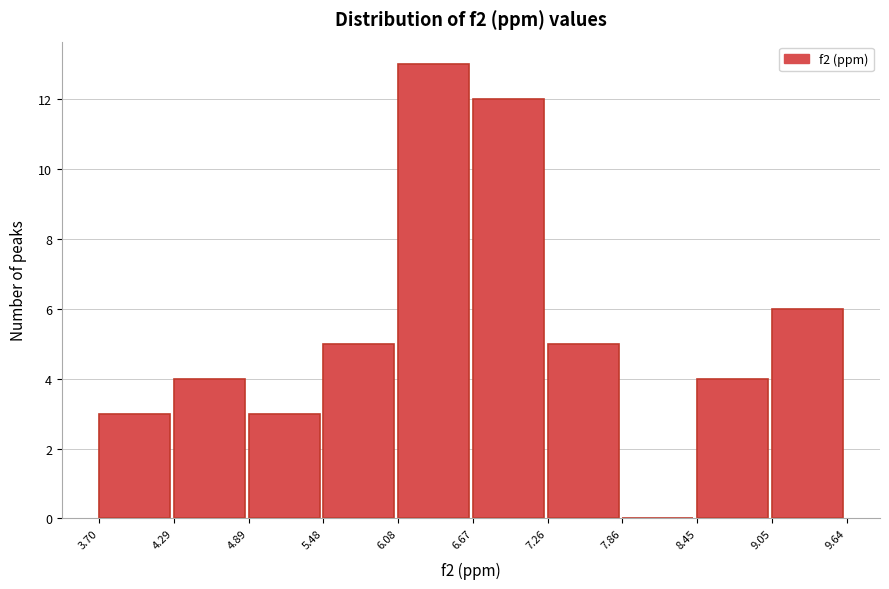

Reading left to right, transcribe this chart: for each bar, give the range it covers on the x-axis and its height. The values are not printed on the chart, so give them approximately, as read against the axis.

3.70 to 4.29: 3
4.29 to 4.89: 4
4.89 to 5.48: 3
5.48 to 6.08: 5
6.08 to 6.67: 13
6.67 to 7.26: 12
7.26 to 7.86: 5
7.86 to 8.45: 0
8.45 to 9.05: 4
9.05 to 9.64: 6